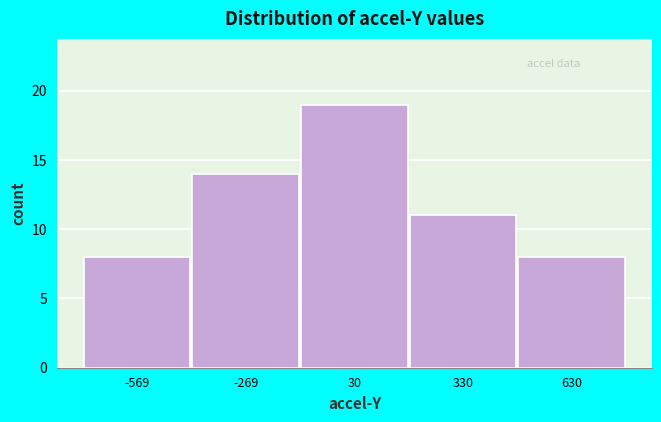

How tall is the bar that spans -400 to -100 on the x-axis? Neither the bar edges nor the heights are printed on the chart, so give them approximately, as read against the axes.

14